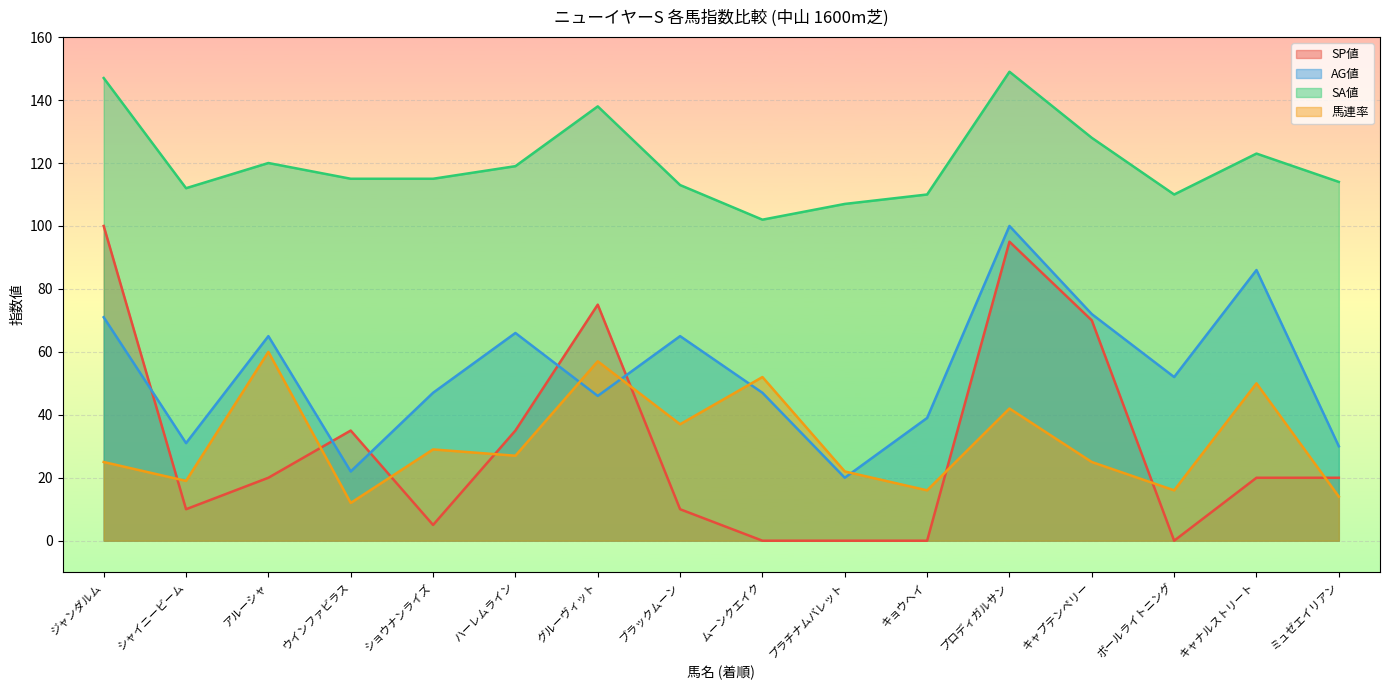

At プロディガルサン, list the series in order from smallest to largest.

馬連率, SP値, AG値, SA値